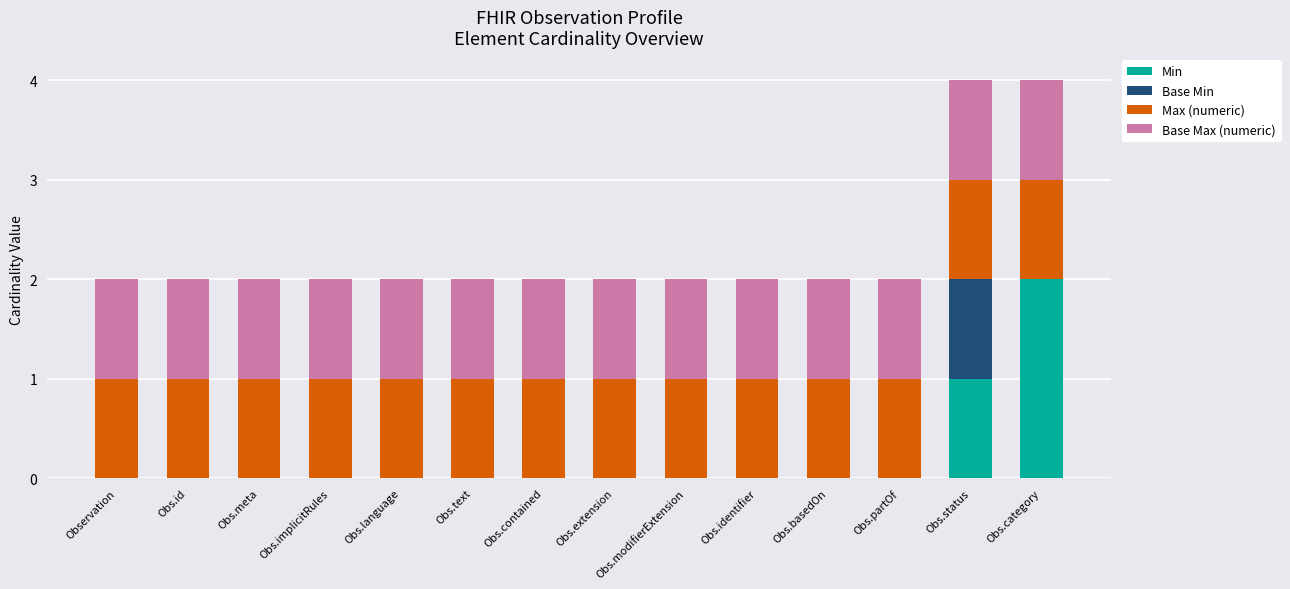

Does the chart contain stacked bars?

Yes